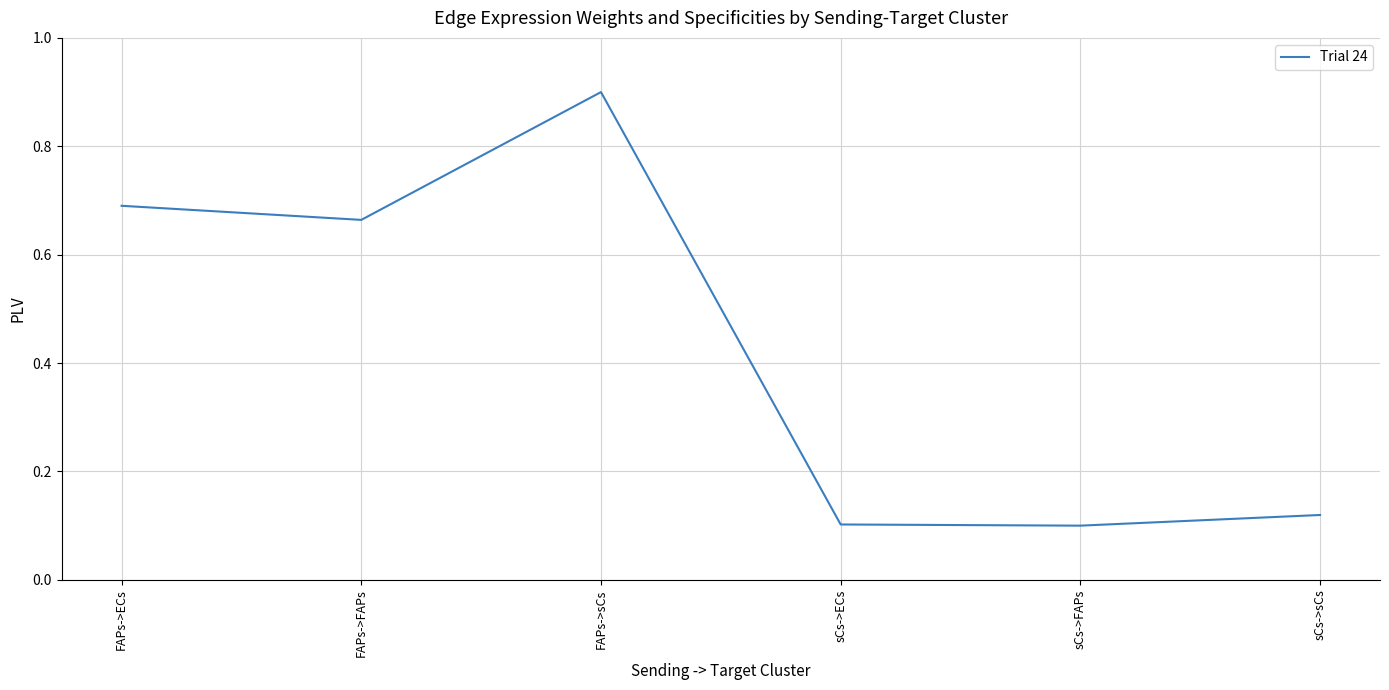

Does the chart have visible grid lines?

Yes